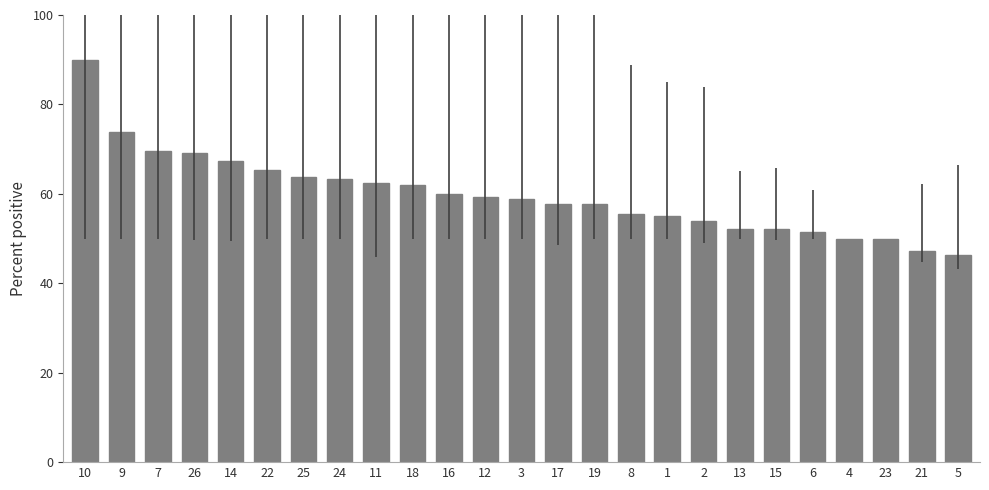

Count the number of categories in the chart.

25